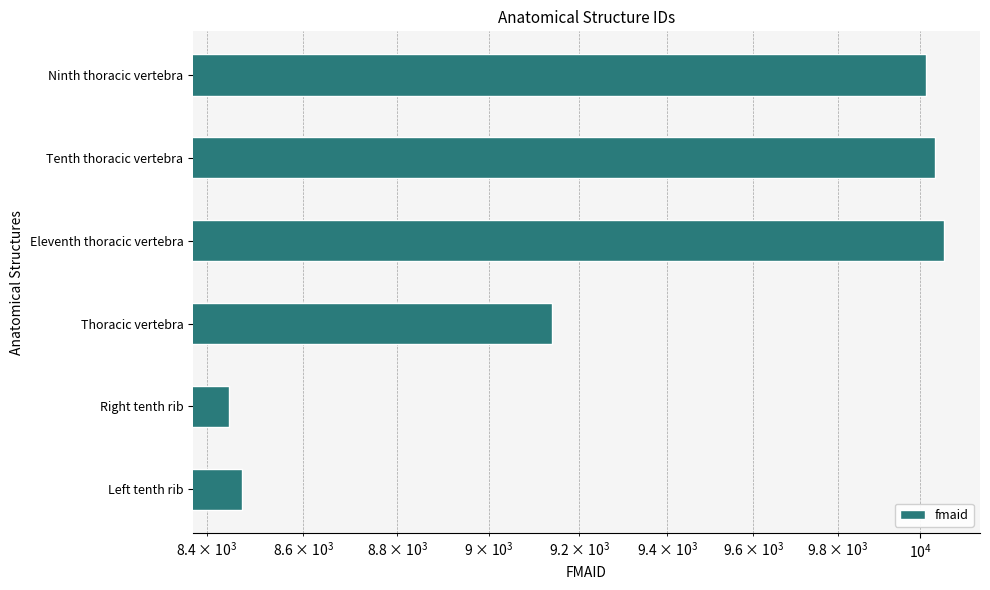

Are the bars horizontal?

Yes